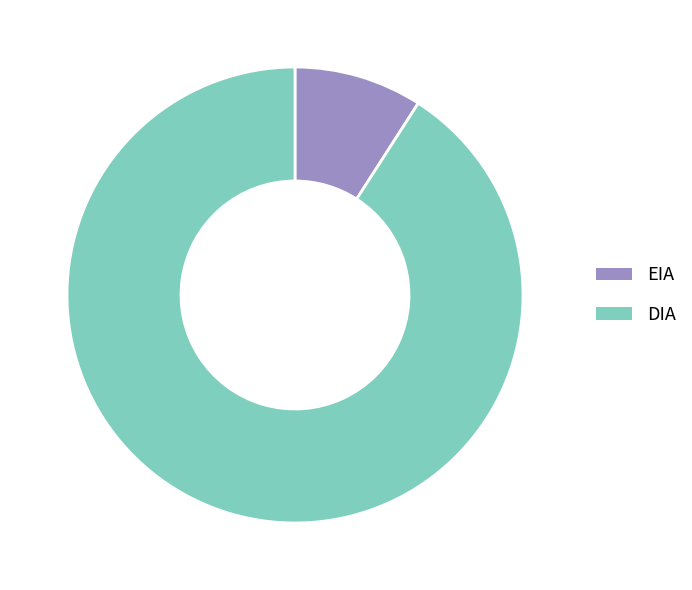

Is it true that DIA is 77% of the pie?

False